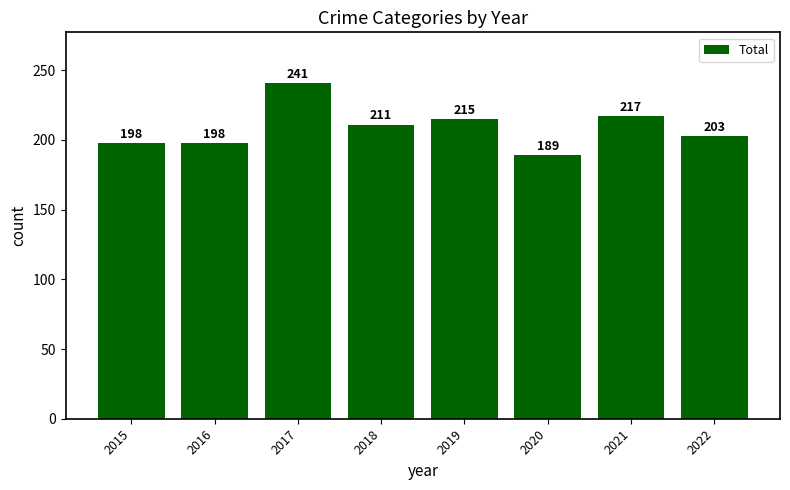

What is the average value?

209